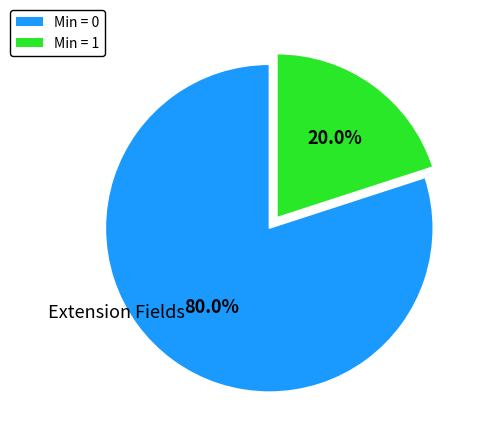

Count the number of slices in the pie.

2